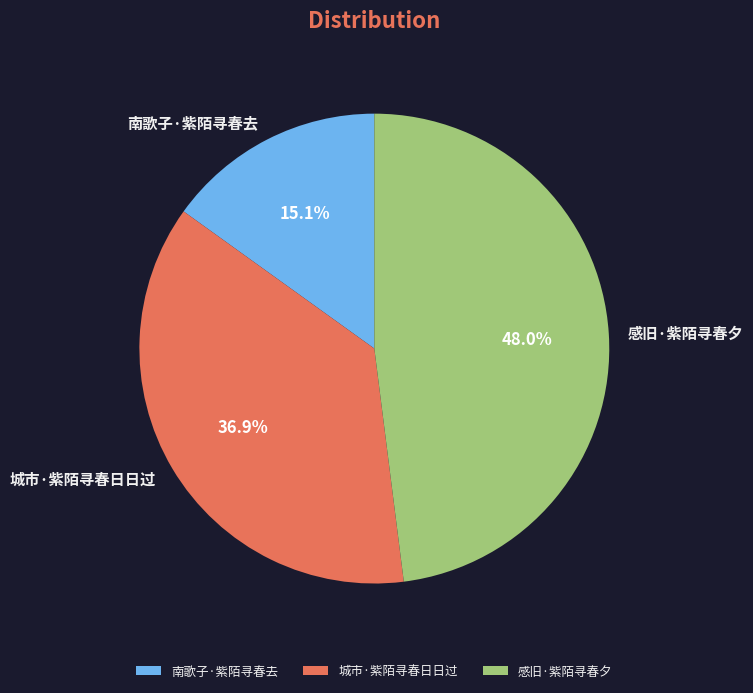

What percentage is NOT represented by 南歌子·紫陌寻春去?

84.9%